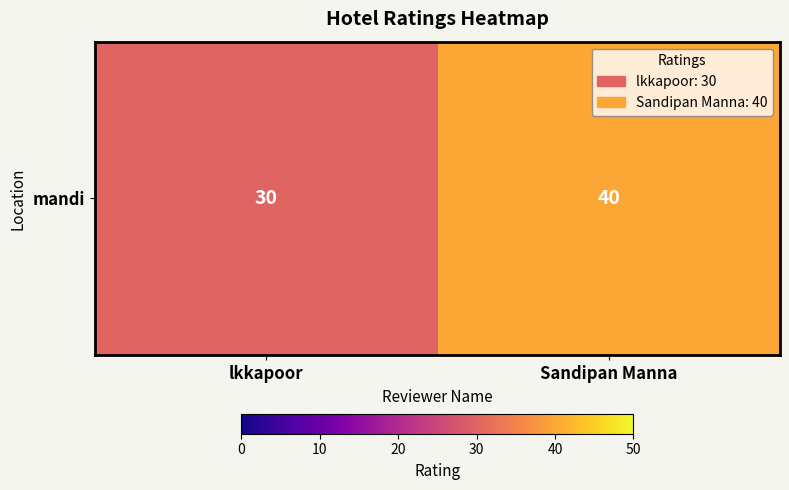

What is the sum of all values?

70